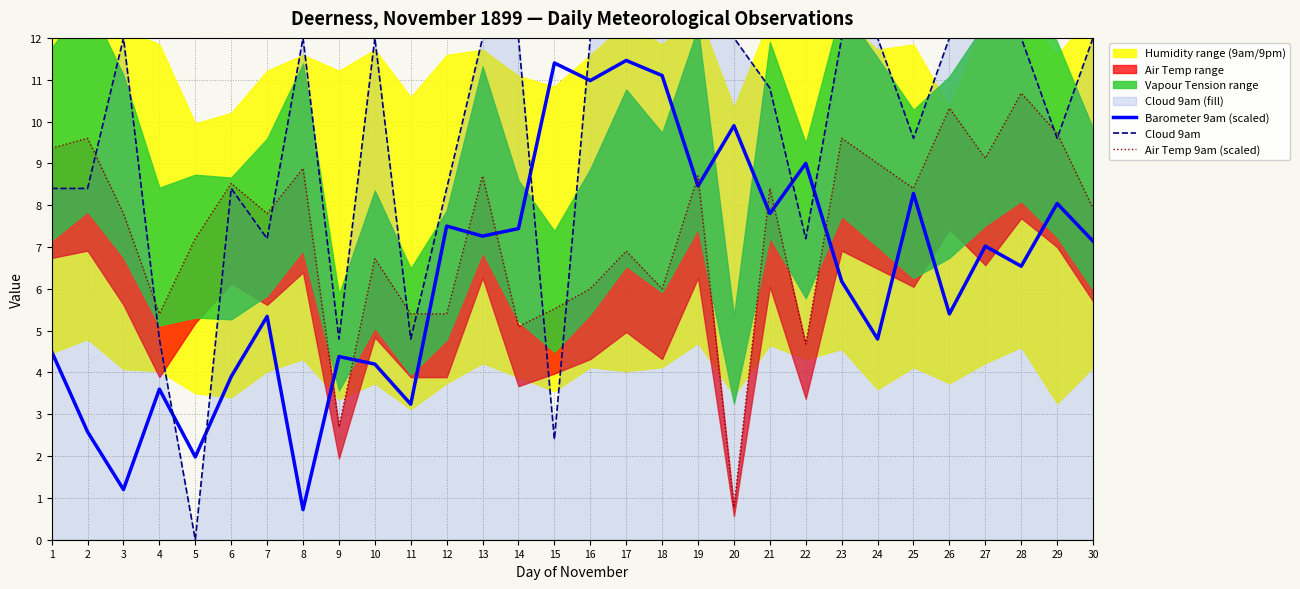

Which category has the highest value in the Cloud 9am series?

3